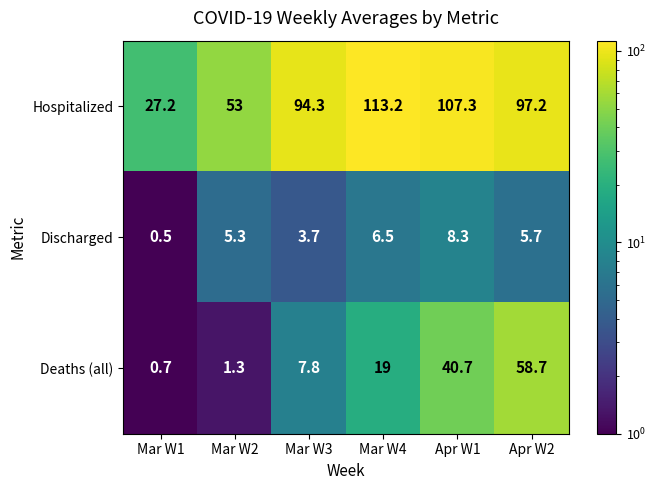

Which series has the widest spread of values?

Hospitalized